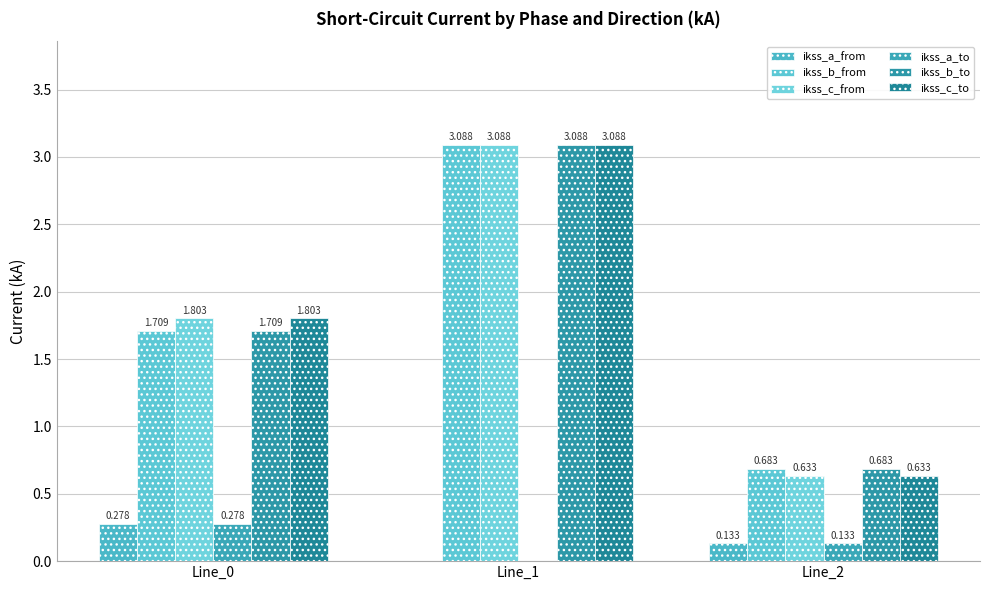

Does the chart contain stacked bars?

No